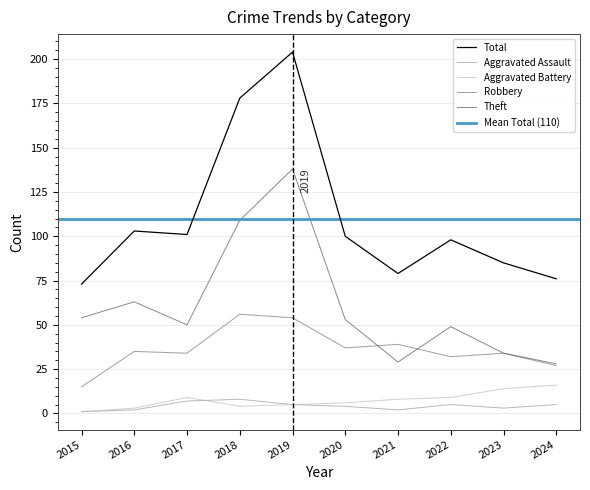

In Theft, how many points are higher than both neighbors (excluding endpoints)?

3